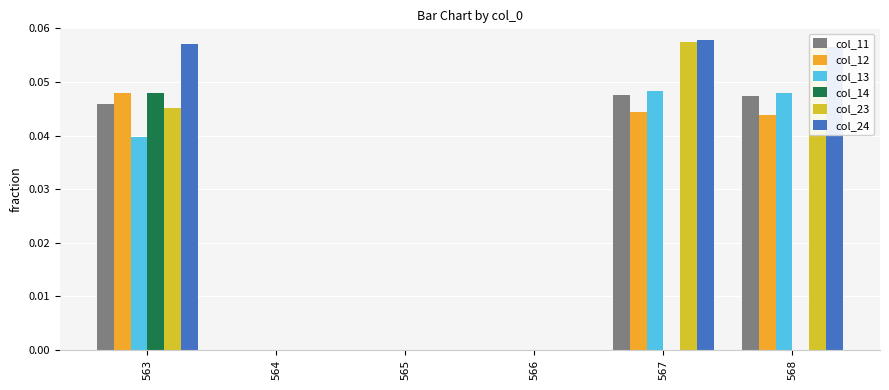

At which category is the sum across all series the highest?

563